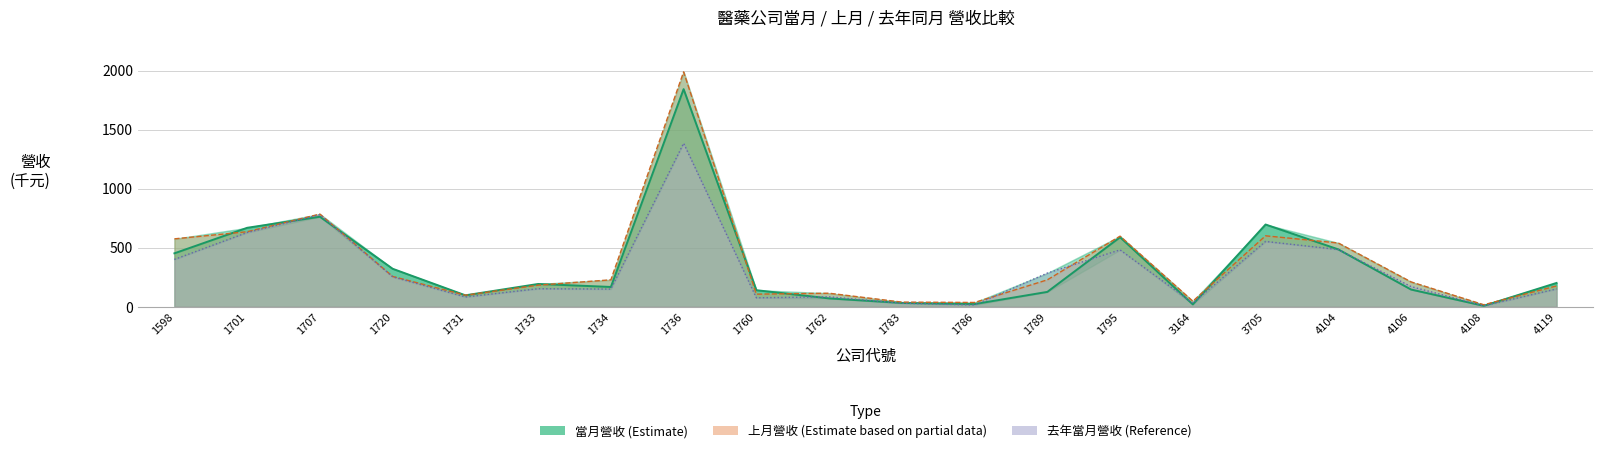

Count the number of categories in the chart.

20